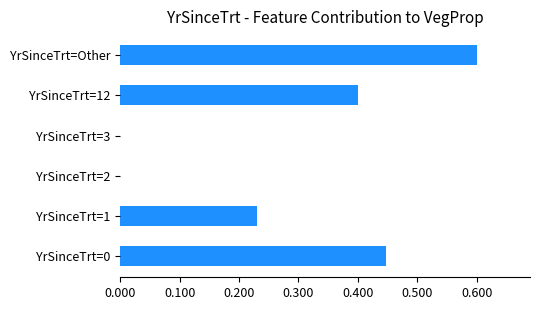

True or false: the data shows 0.4 at YrSinceTrt=12.

True